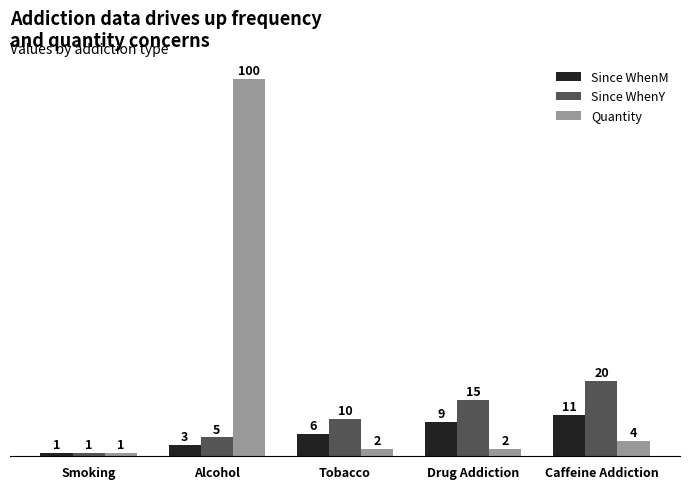

Rank the series by their maximum value, from lowest to highest.

Since WhenM, Since WhenY, Quantity